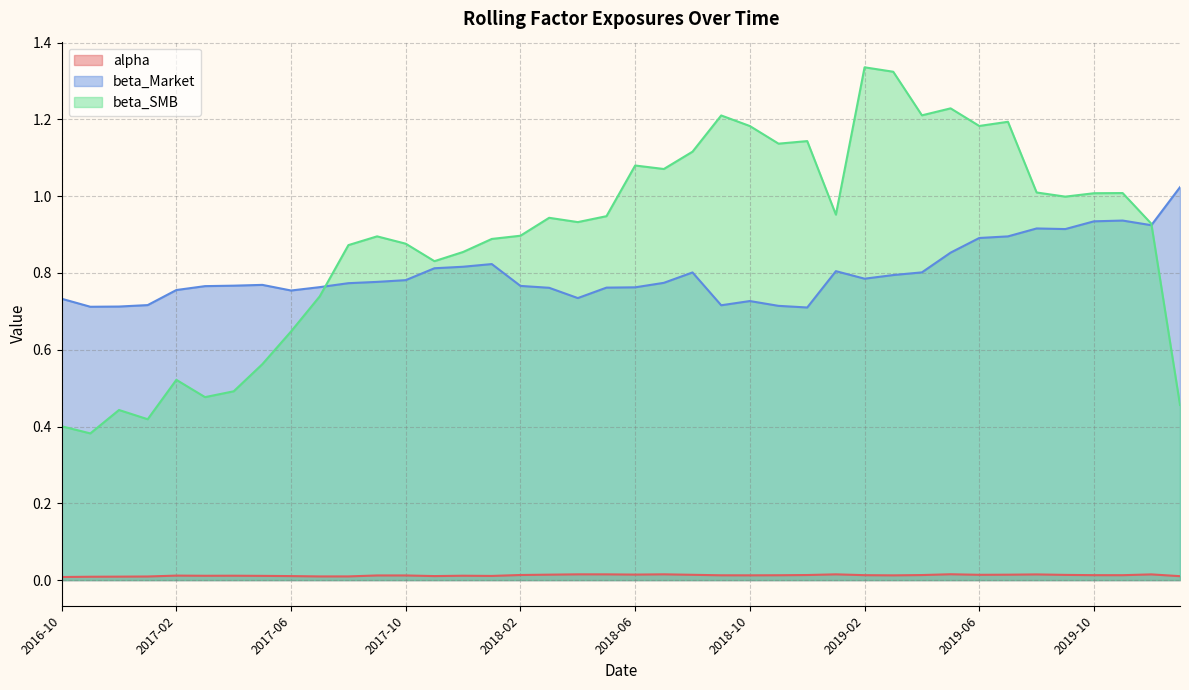

True or false: beta_Market and beta_SMB cross at least once.

True